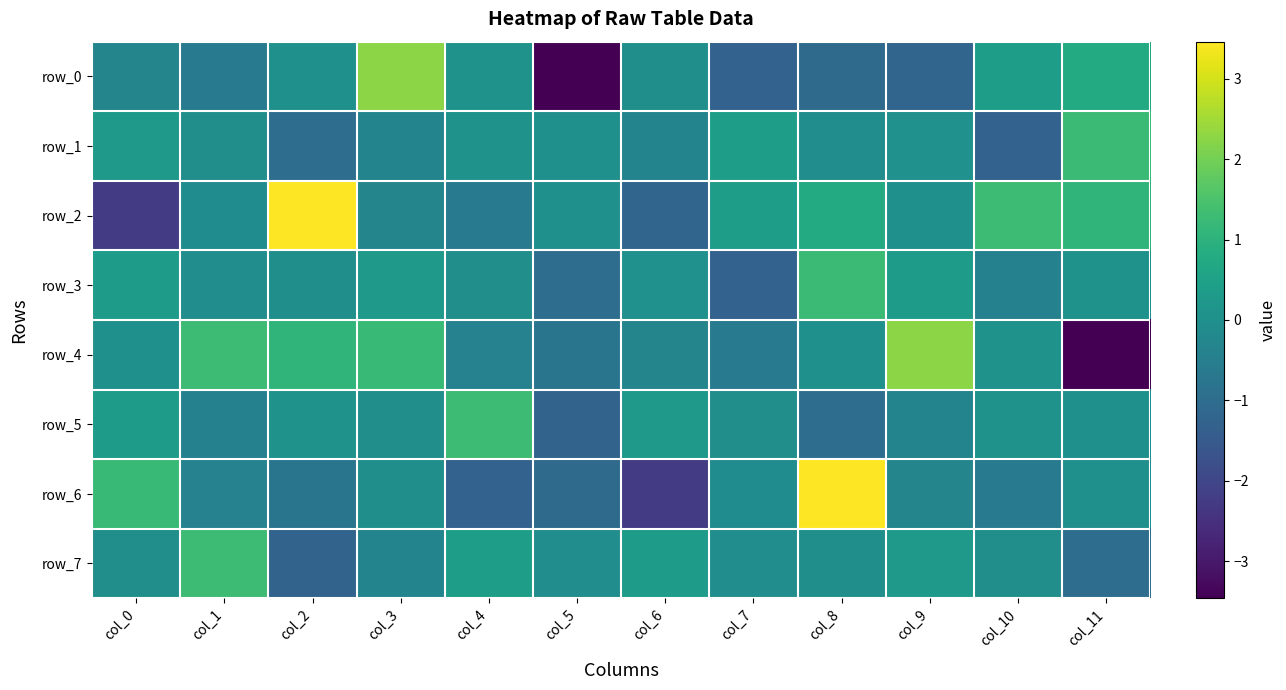

At which category does the chart reach its peak across all series?

col_2